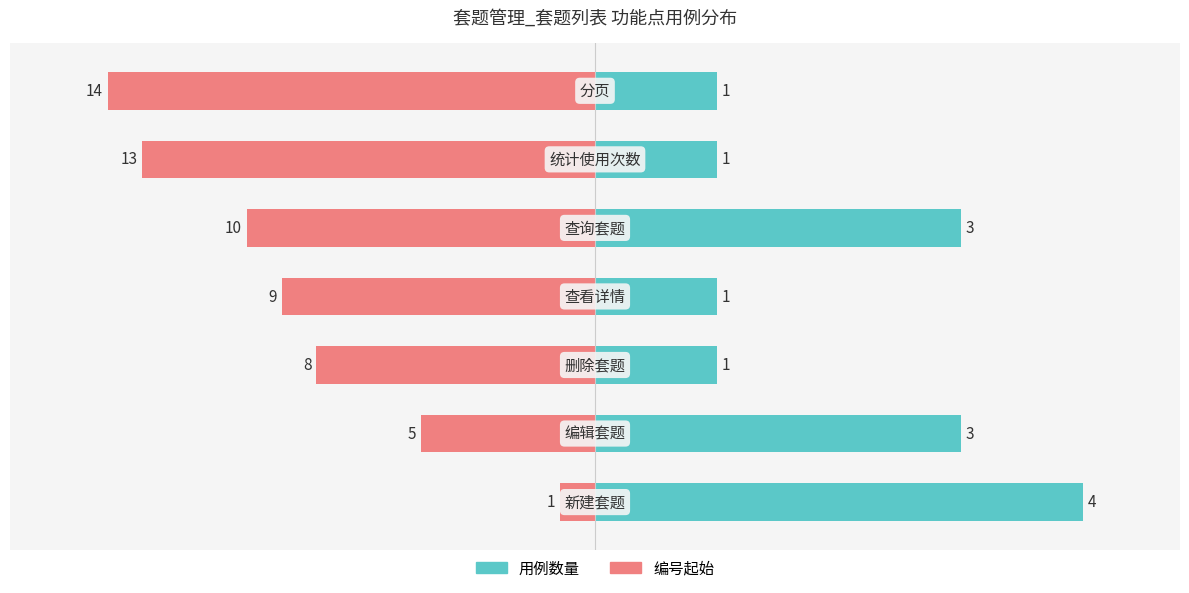

What are all the series names shown in the legend?

用例数量, 编号起始